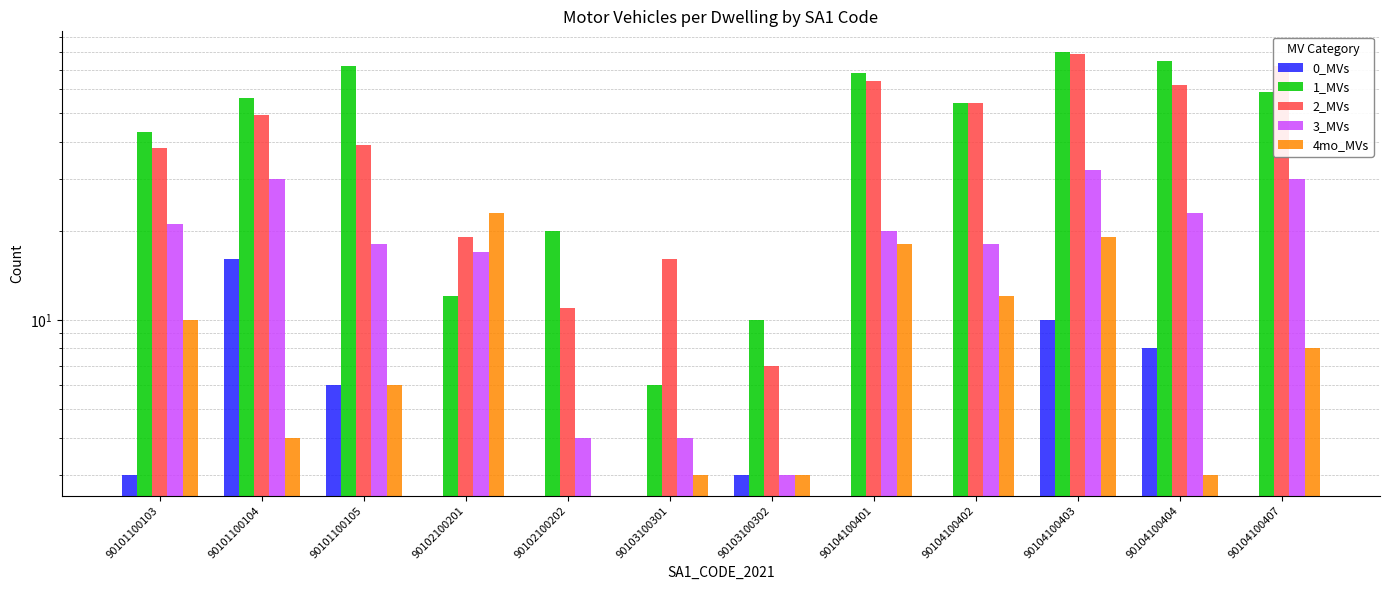

What is the highest value of the 2_MVs series?

79